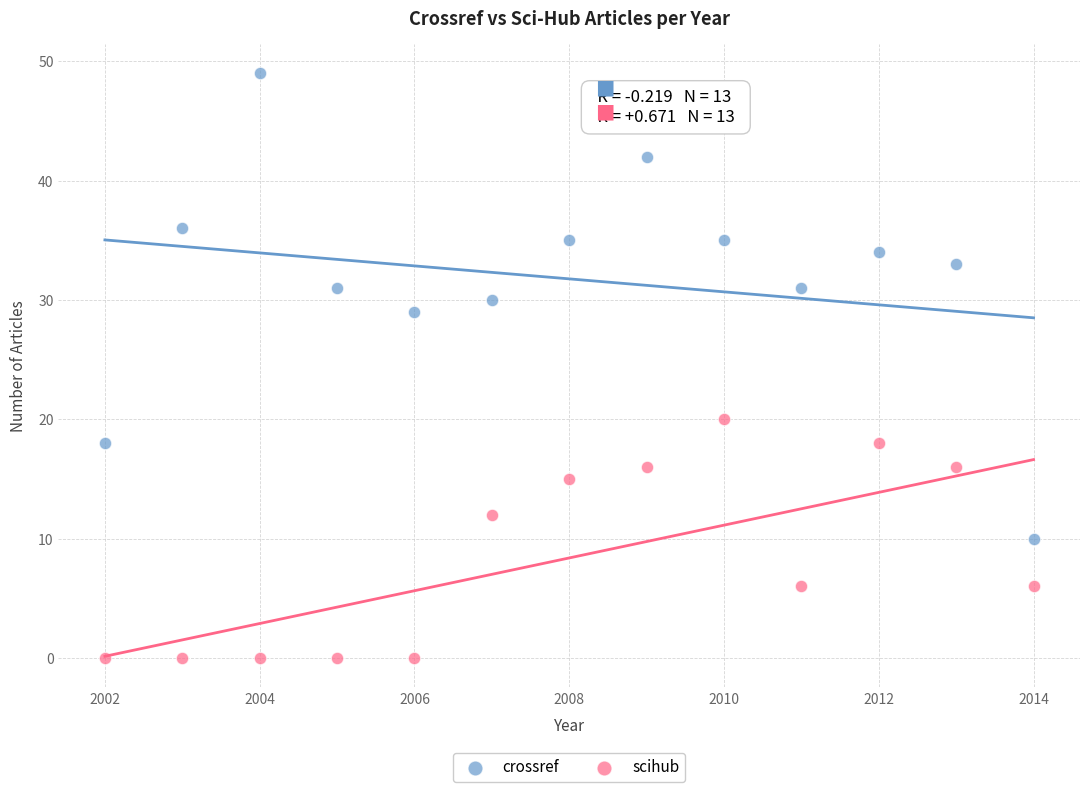

Which series has the largest Y range (max minus min)?

crossref